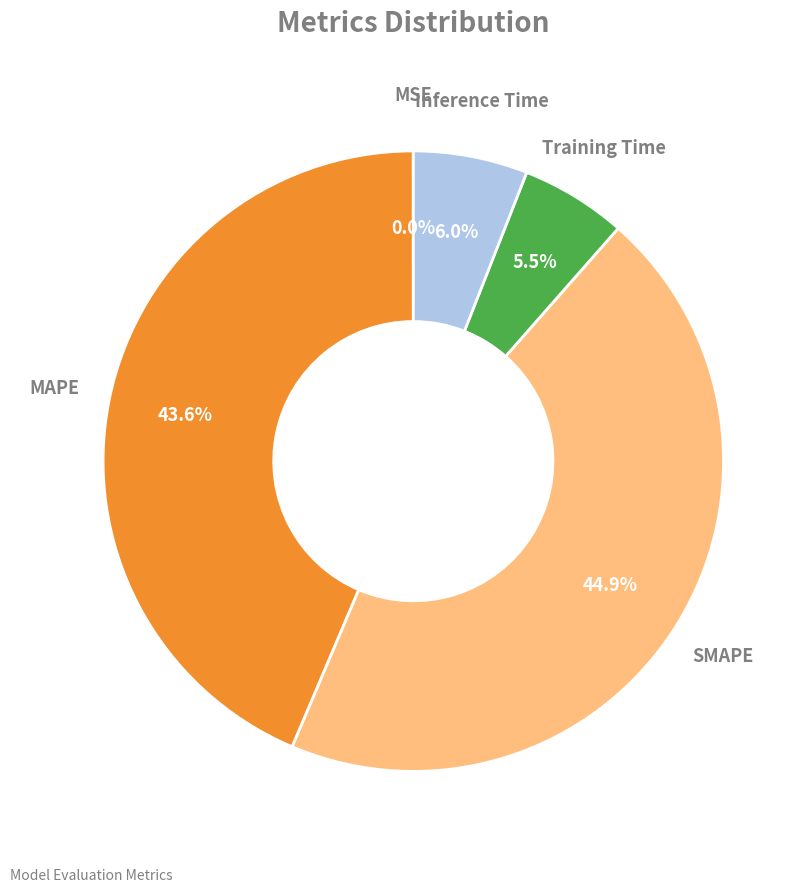

Does any single category account for the majority?

No